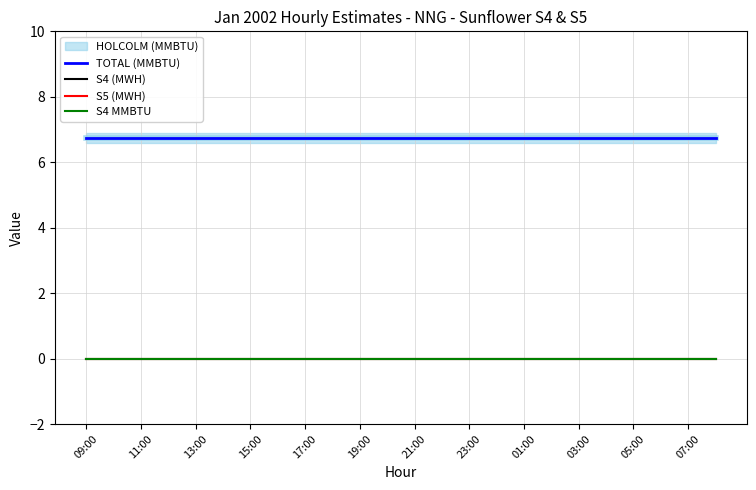

Which category has the highest value in the S4 (MWH) series?

09:00